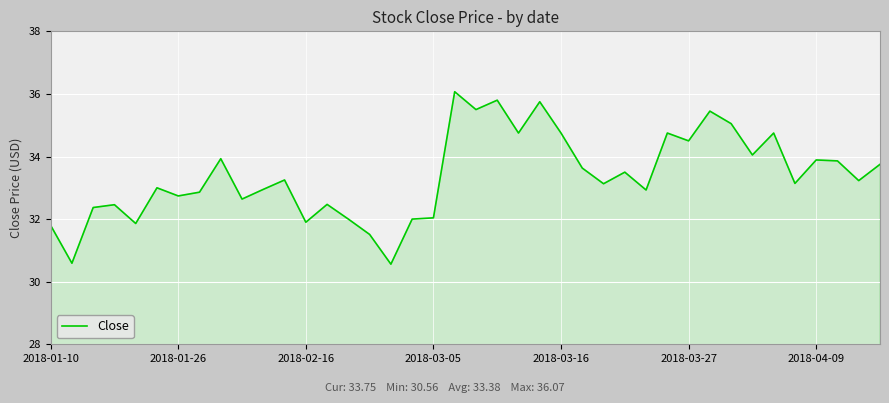

What is the smallest value displayed?

30.6